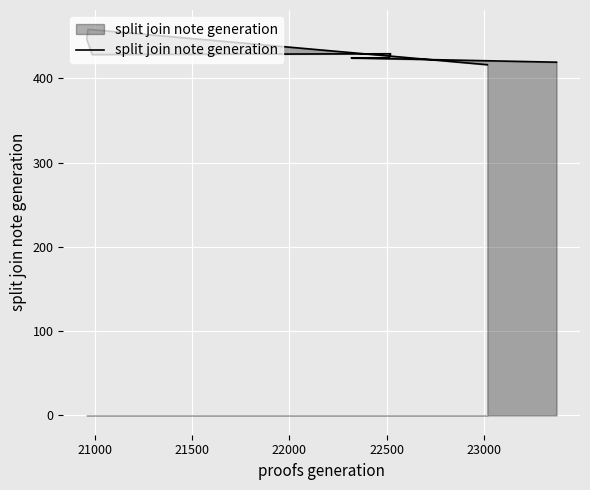

Reading right to left, what are all the values shown in this chart?

416	458	446	428	429	424	424	419